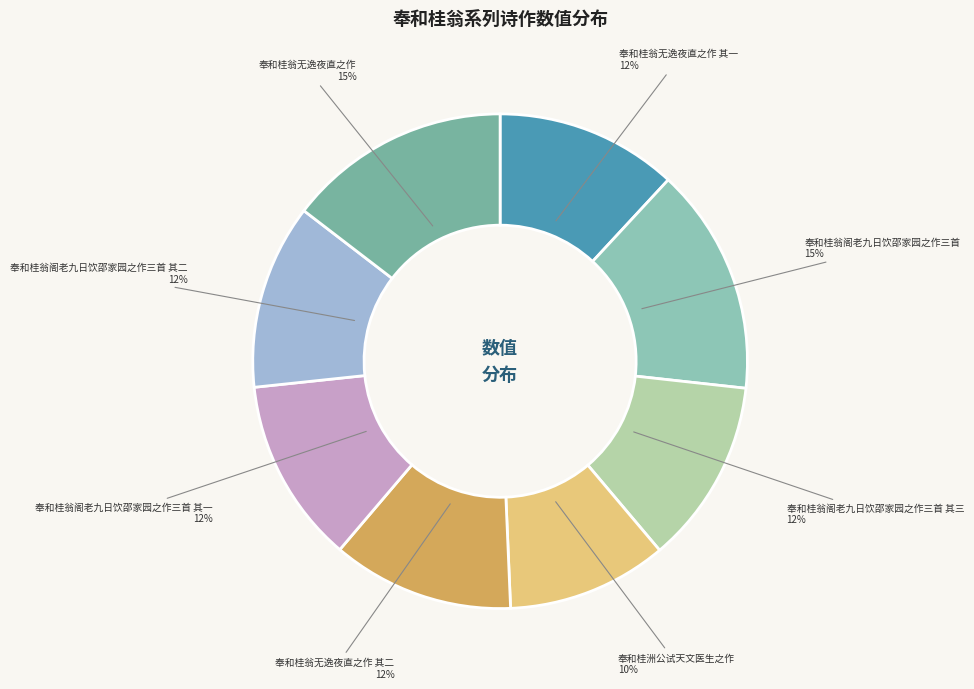

True or false: 奉和桂翁阁老九日饮邵家园之作三首 其三 accounts for 12% of the total.

True